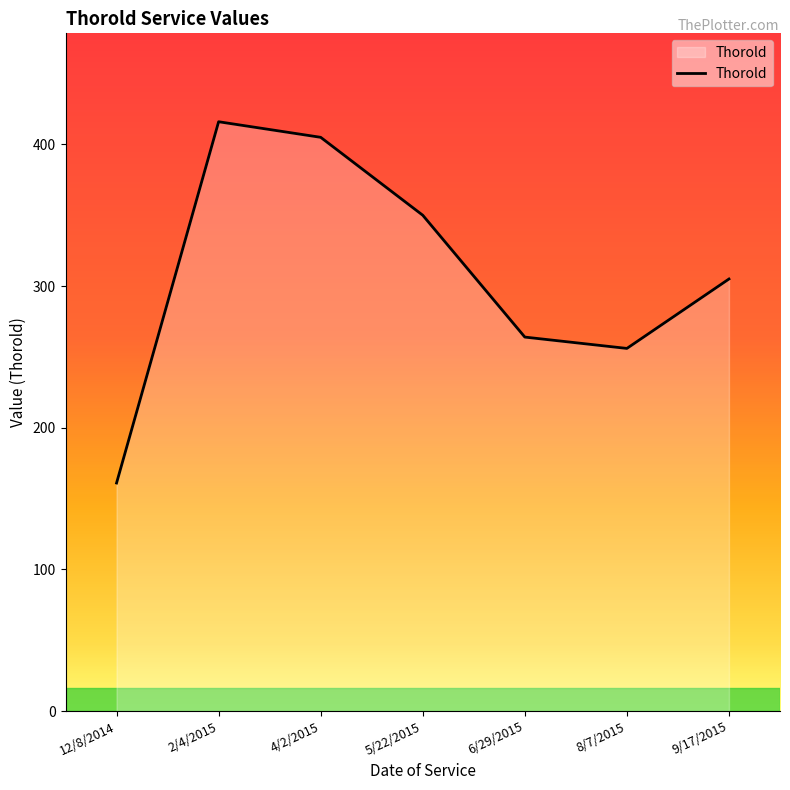

Read the value at 4/2/2015.

405